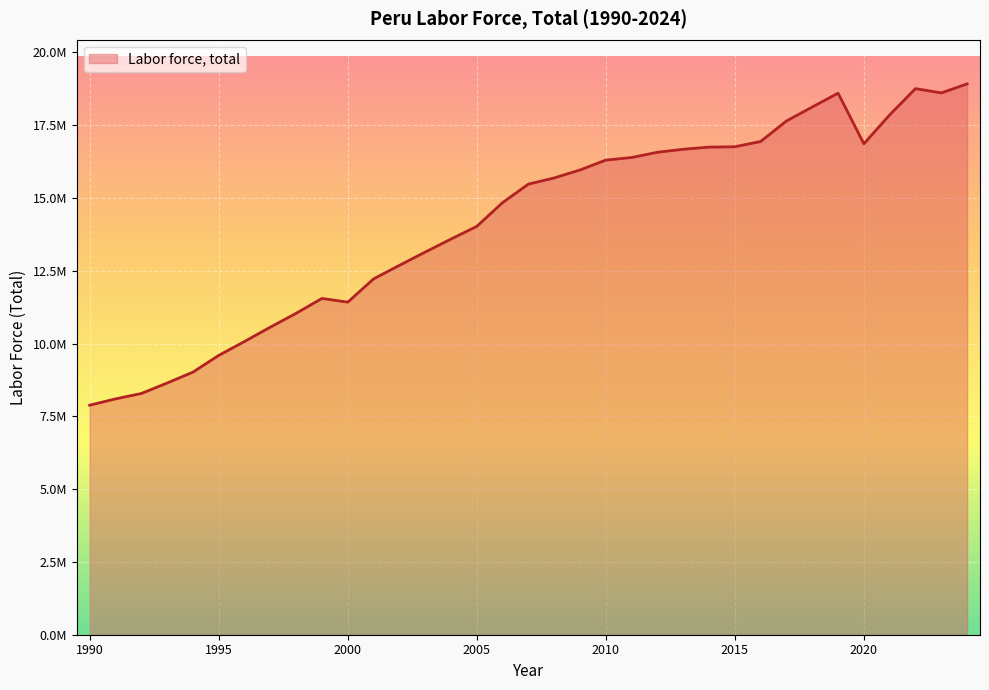

Rank the categories by value from highest to lowest.

2024, 2022, 2023, 2019, 2018, 2021, 2017, 2016, 2020, 2015, 2014, 2013, 2012, 2011, 2010, 2009, 2008, 2007, 2006, 2005, 2004, 2003, 2002, 2001, 1999, 2000, 1998, 1997, 1996, 1995, 1994, 1993, 1992, 1991, 1990